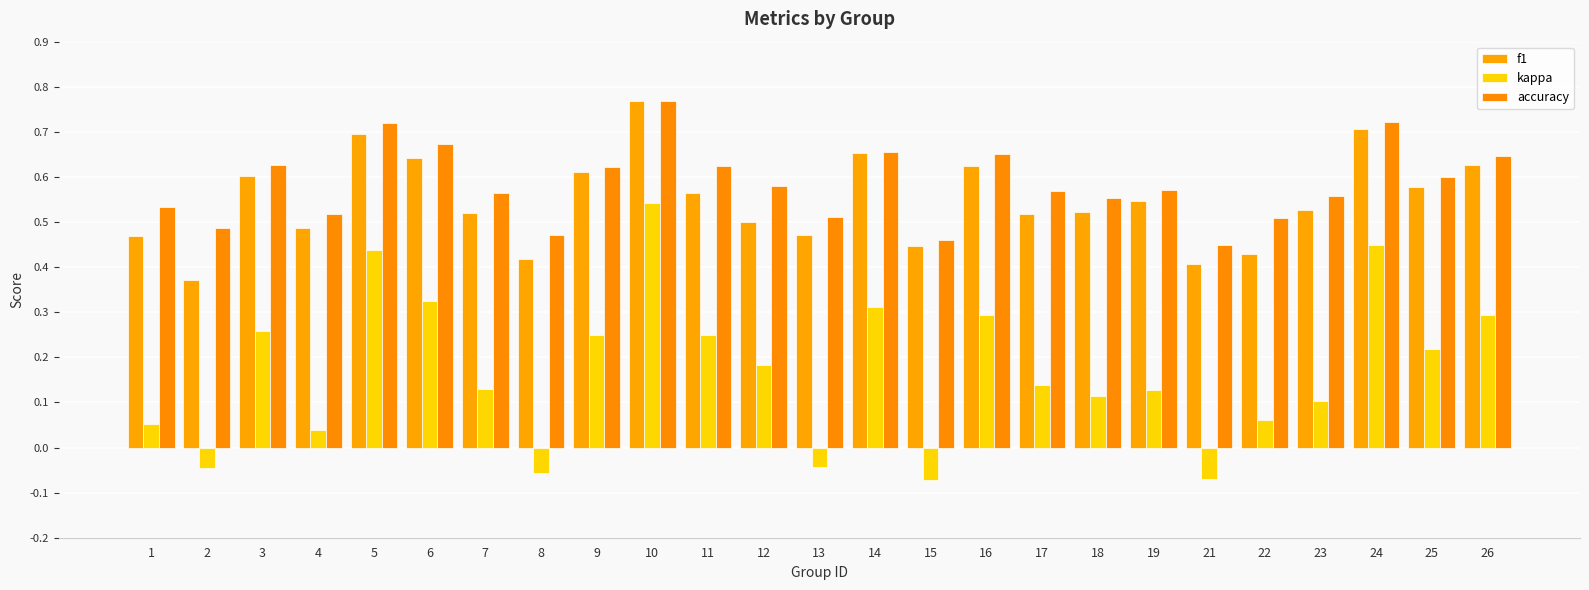

Between 18 and 7, which is larger?

18